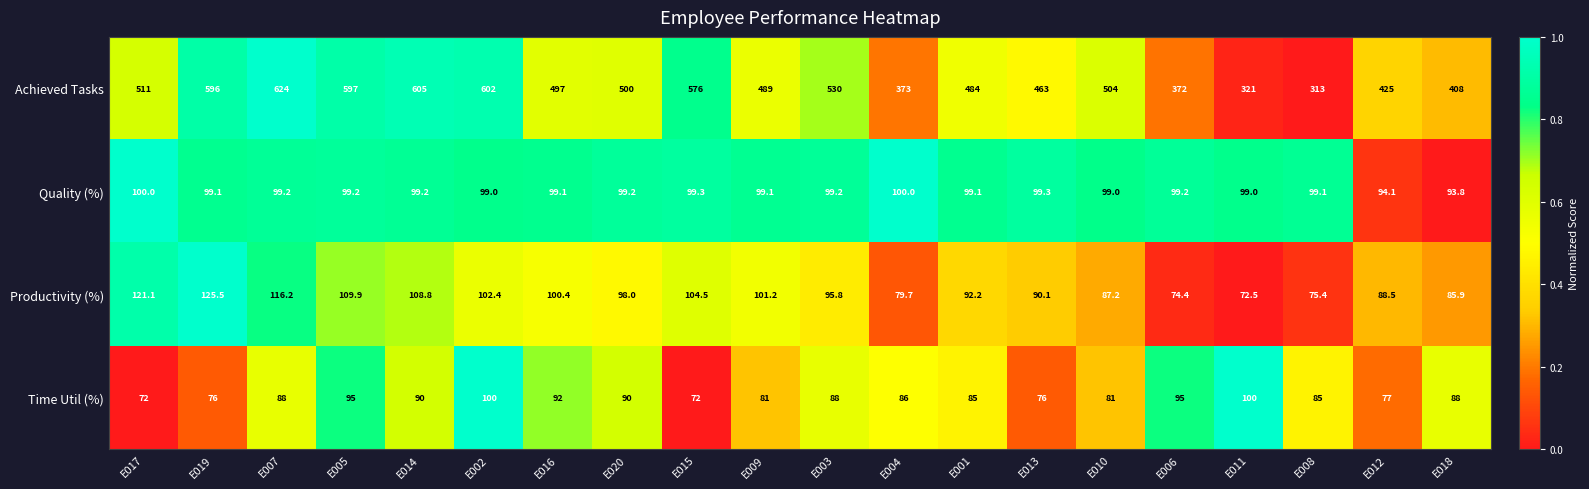

Count the number of data series in this chart.

4